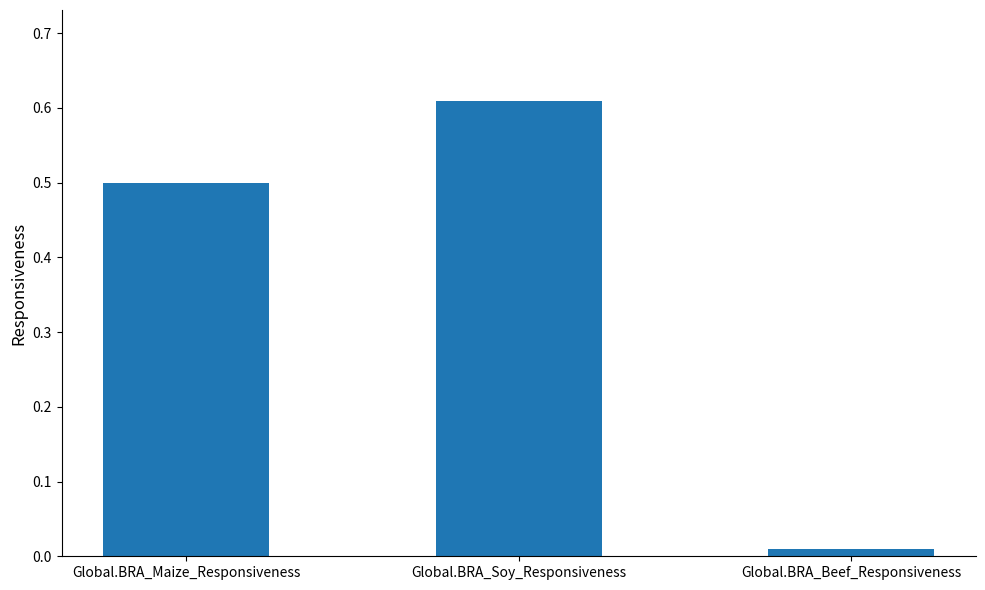

What is the label of the 1st bar from the left?

Global.BRA_Maize_Responsiveness